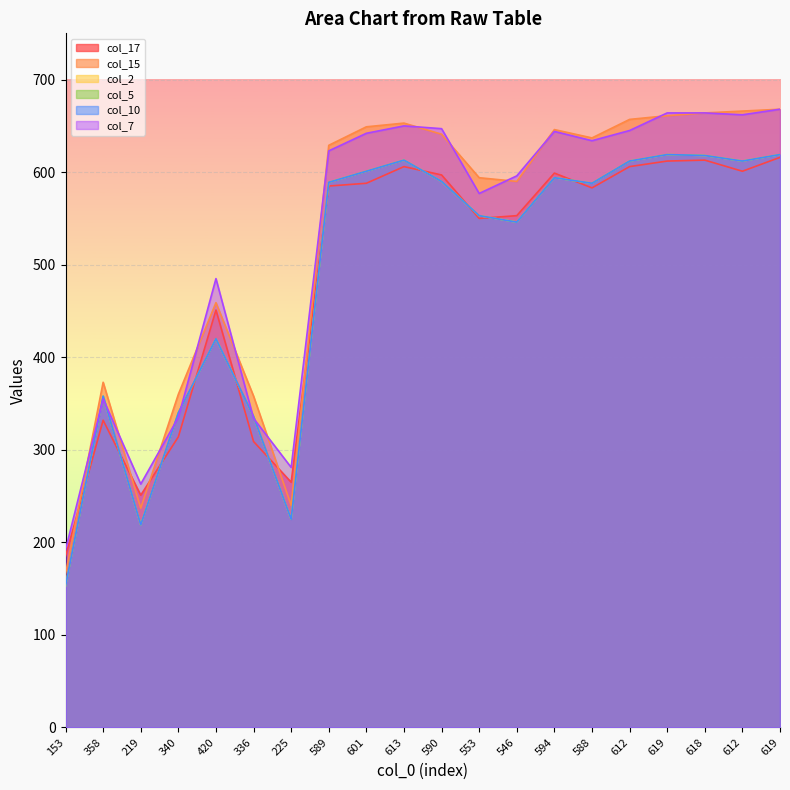

What is the average value of the col_7 series?

528